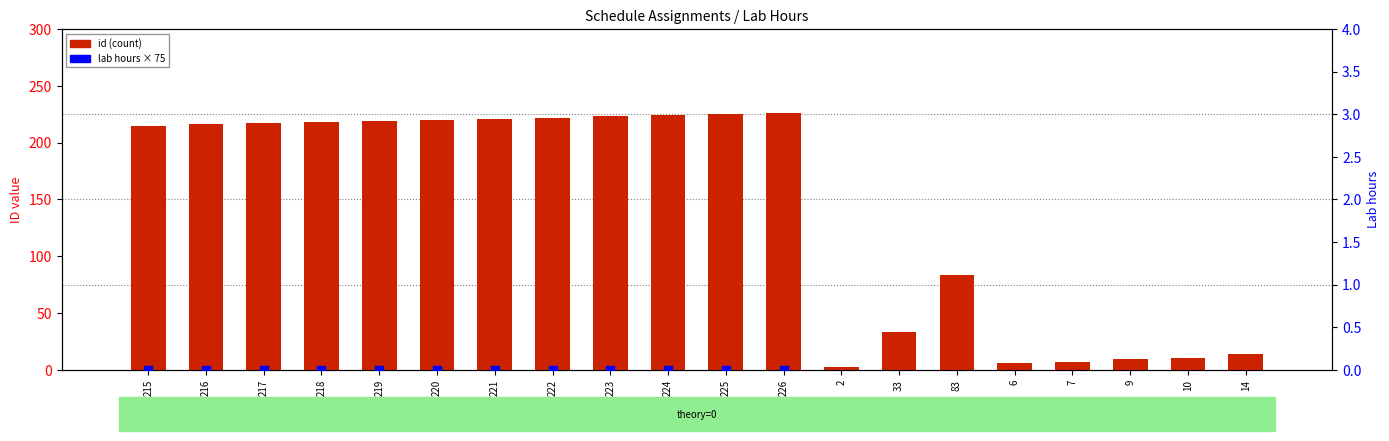

Which series reaches the minimum Y coordinate?

lab